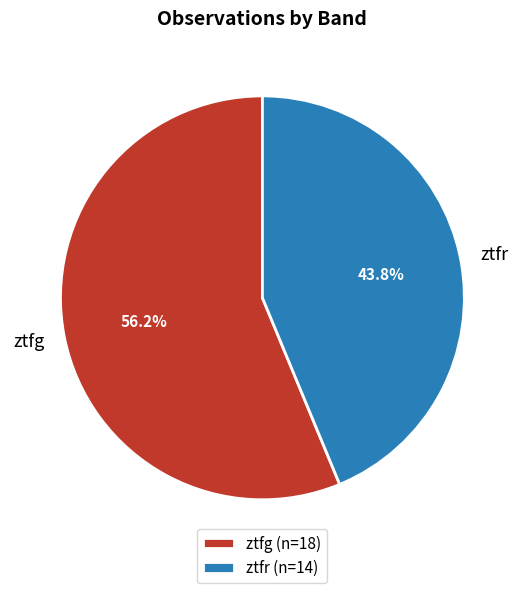

How many segments does this pie chart have?

2